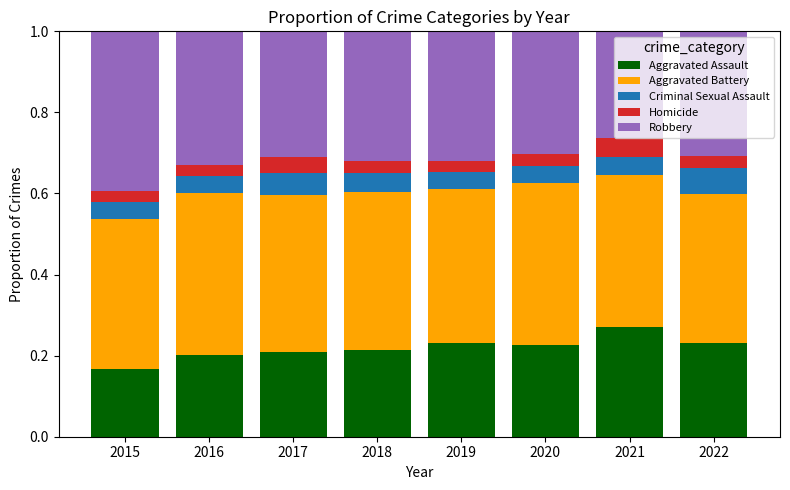

Is it true that Aggravated Assault equals 0.2 at 2016?

True